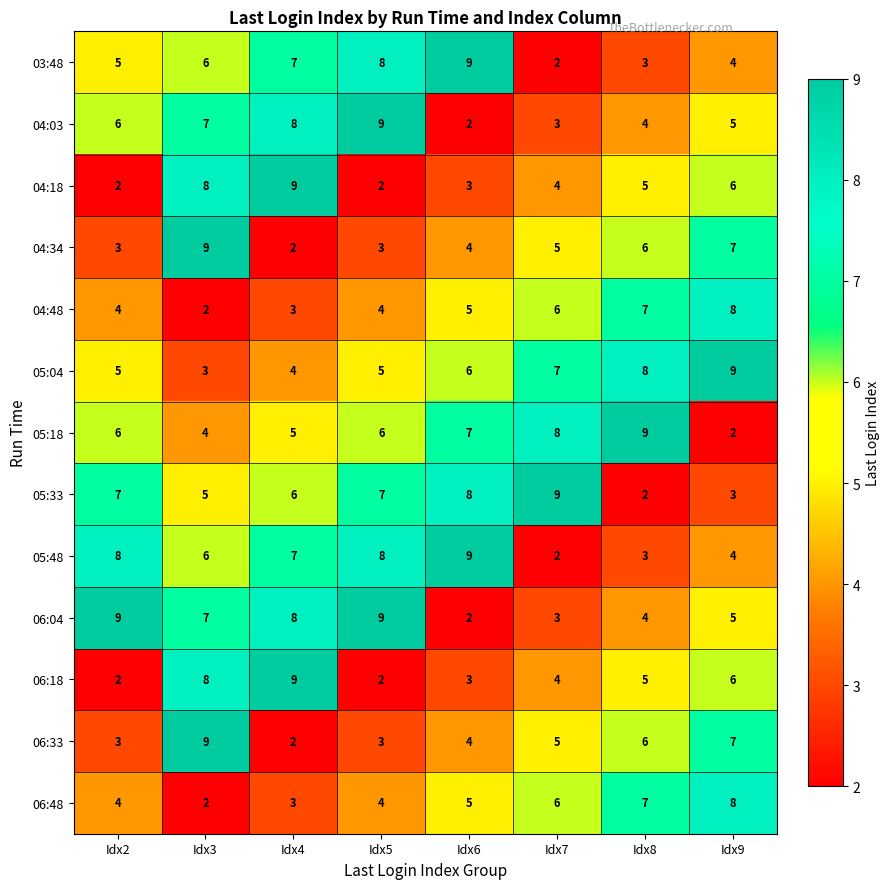

At which category is the sum across all series the highest?

Idx3